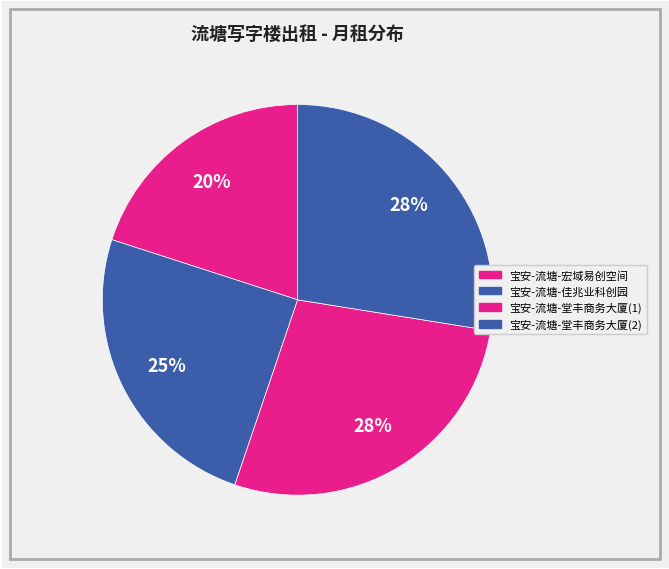

Which category has the smallest portion of the pie?

宝安-流塘-宏域易创空间